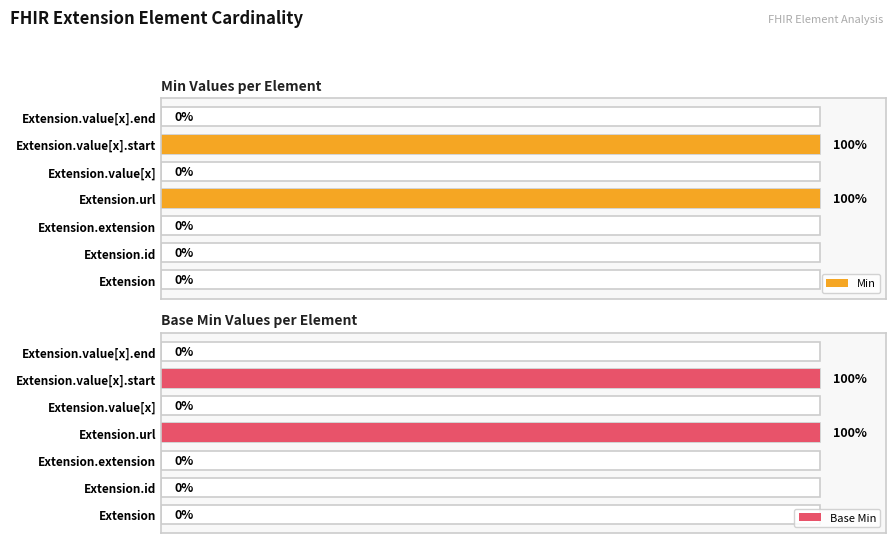

What are all the series names shown in the legend?

Min, Base Min